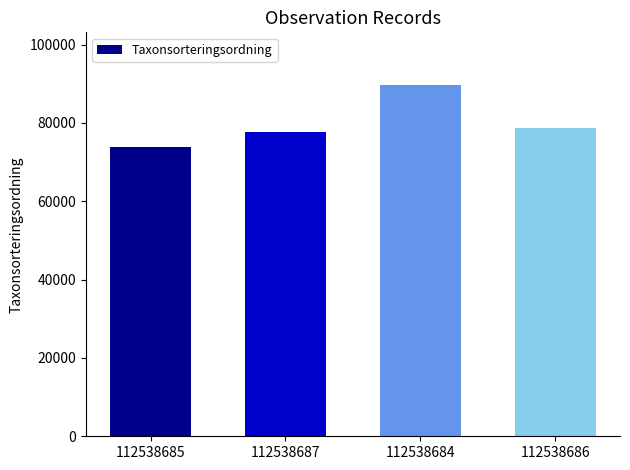

At which label does the data first exceed 78809?

112538684